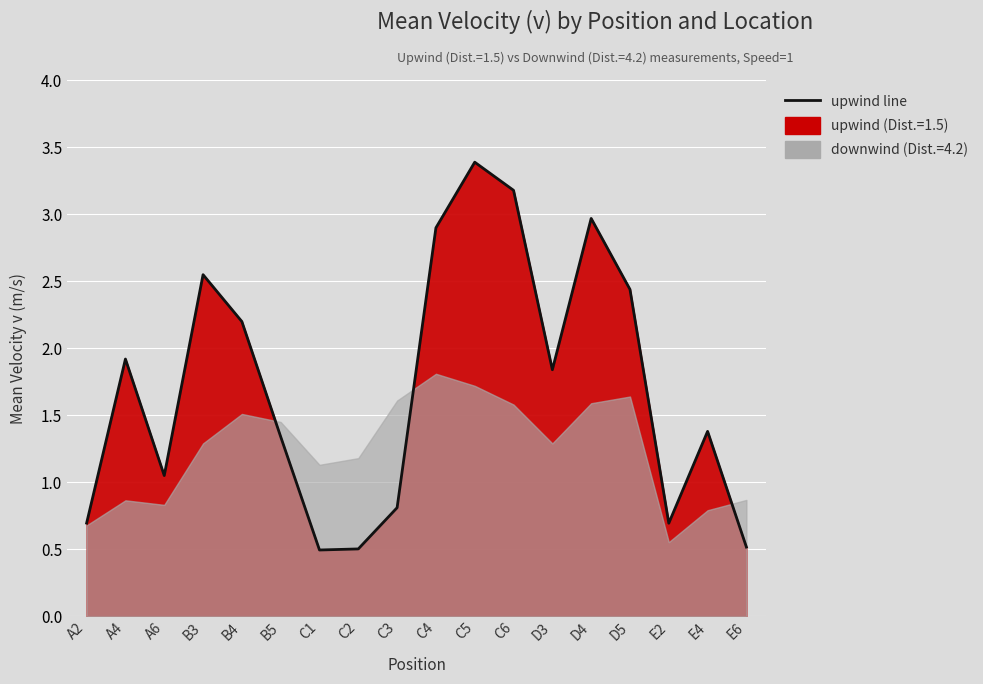

What is the difference between the second highest and minimum values?

2.7